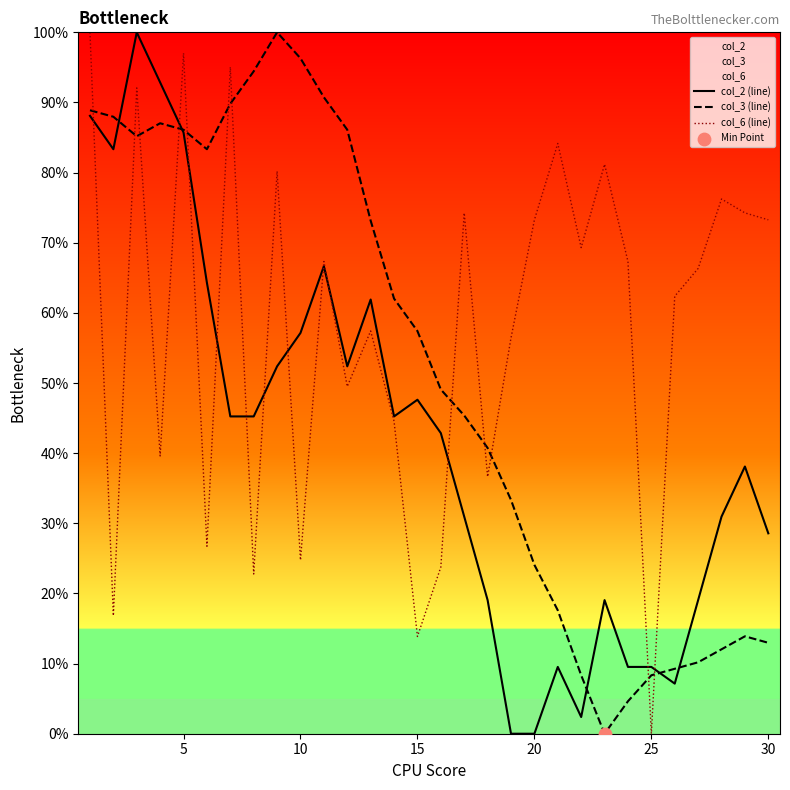

Which series contains the lowest Y value?

col_2 (line)